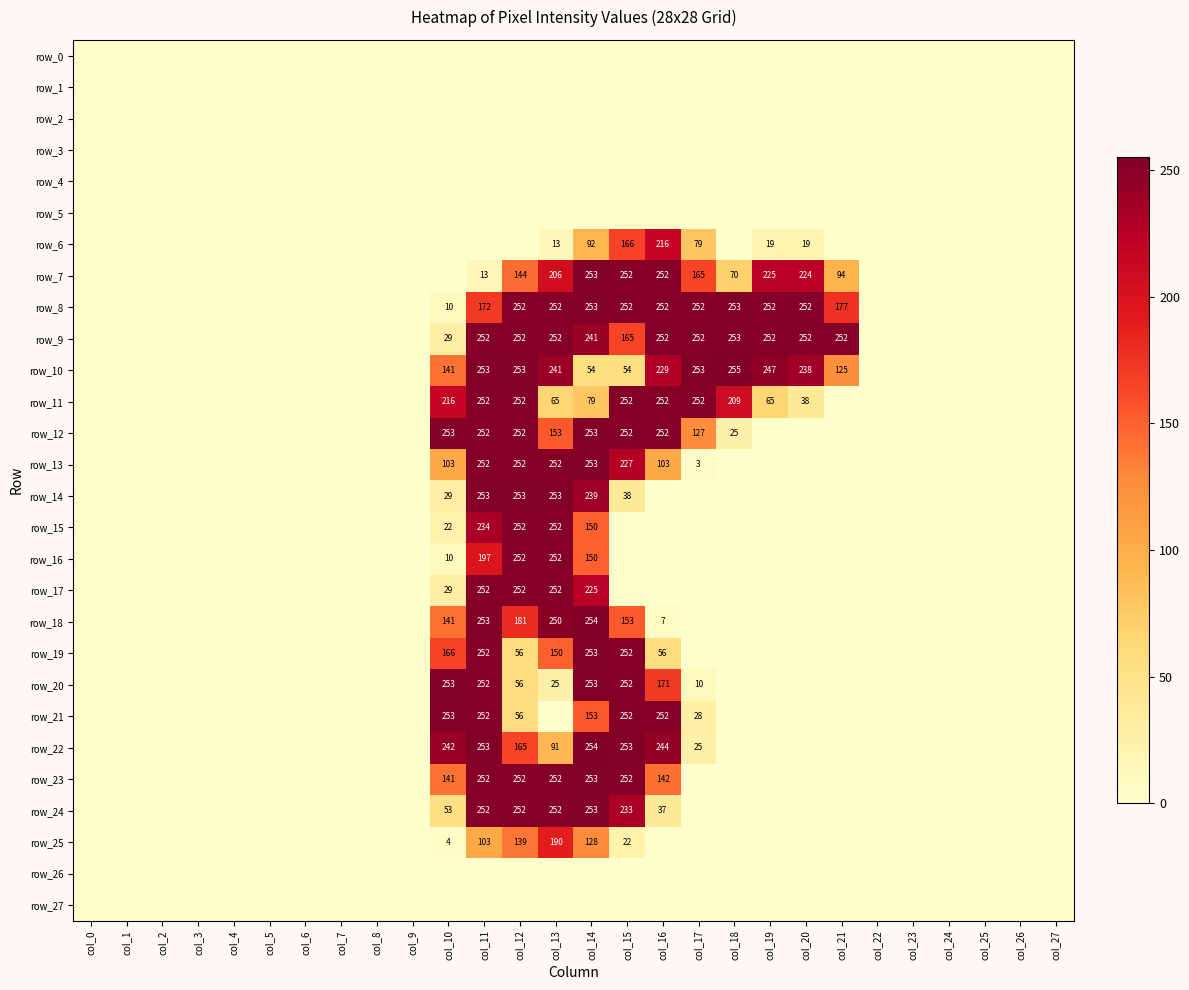

The row_8 series shows 106 at col_3. True or false?

False